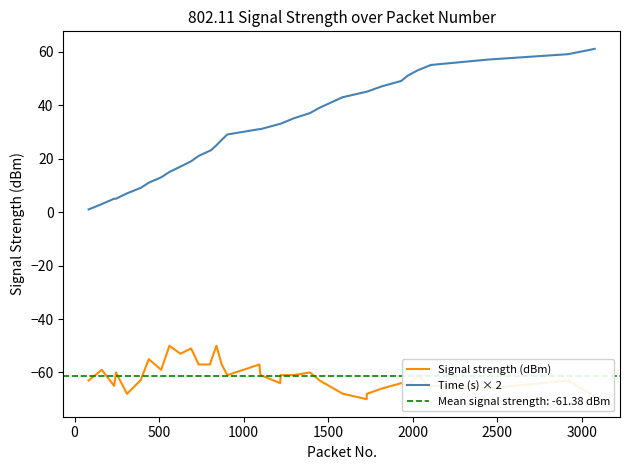

What is the highest value of the Signal strength (dBm) series?

-50.0